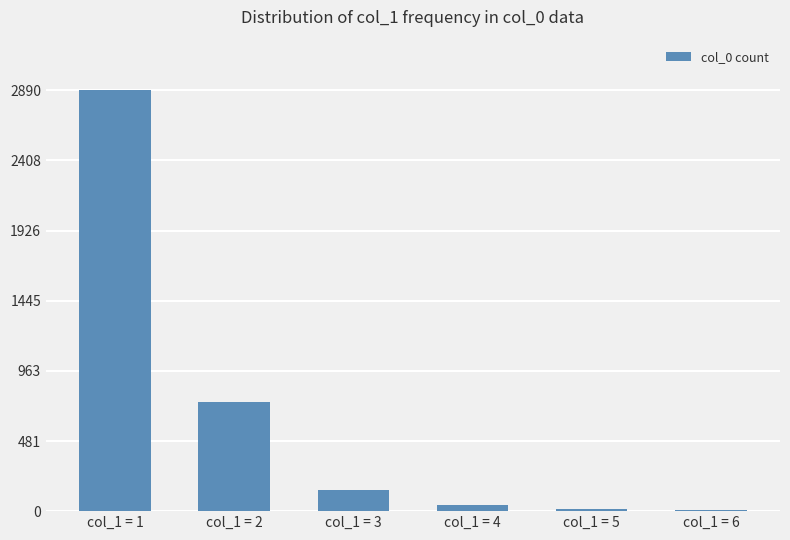

At which label is the value closest to 1448?

col_1 = 2